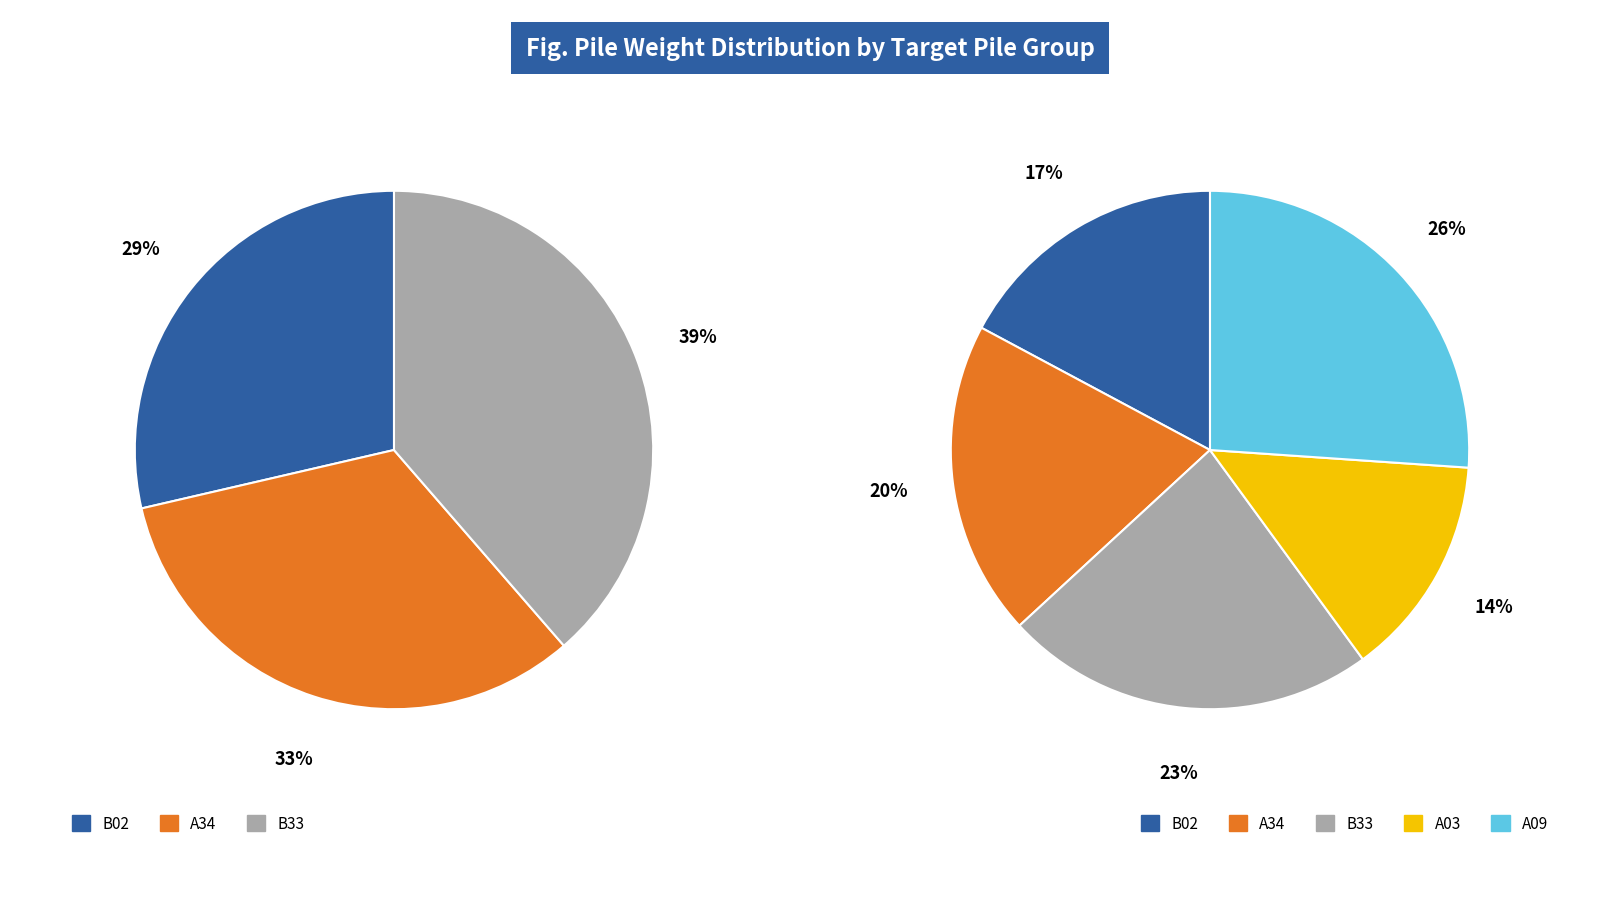

The B02 slice represents 17% of the pie. True or false?

True